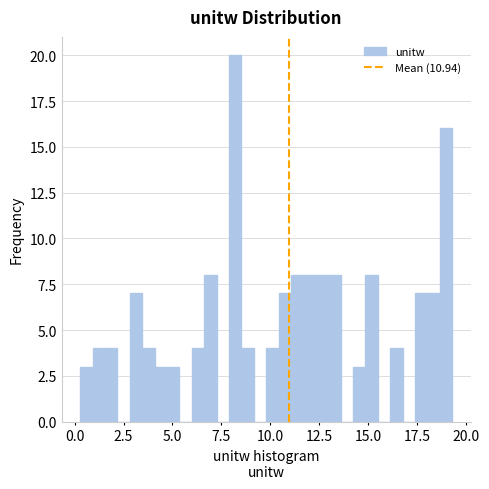

Around what value on the x-axis is the tallest bar? Give the approximate position of its centre, as read against the axis.

8.0